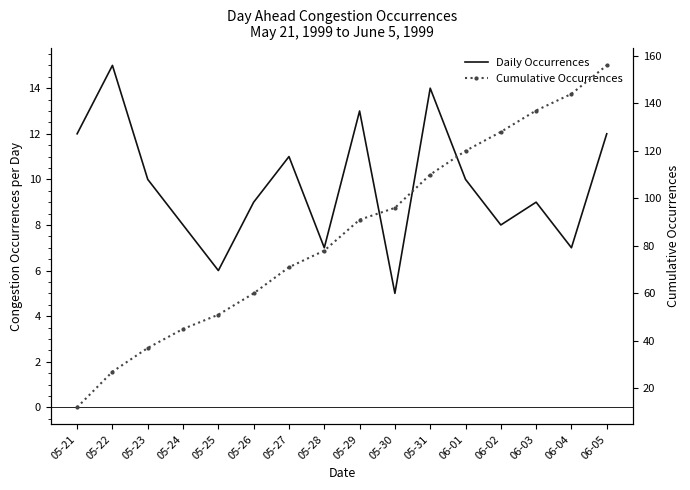

Reading left to right, list all the values displayed in this chart.

Daily Occurrences: 05-21=12	05-22=15	05-23=10	05-24=8	05-25=6	05-26=9	05-27=11	05-28=7	05-29=13	05-30=5	05-31=14	06-01=10	06-02=8	06-03=9	06-04=7	06-05=12
Cumulative Occurrences: 05-21=12	05-22=27	05-23=37	05-24=45	05-25=51	05-26=60	05-27=71	05-28=78	05-29=91	05-30=96	05-31=110	06-01=120	06-02=128	06-03=137	06-04=144	06-05=156